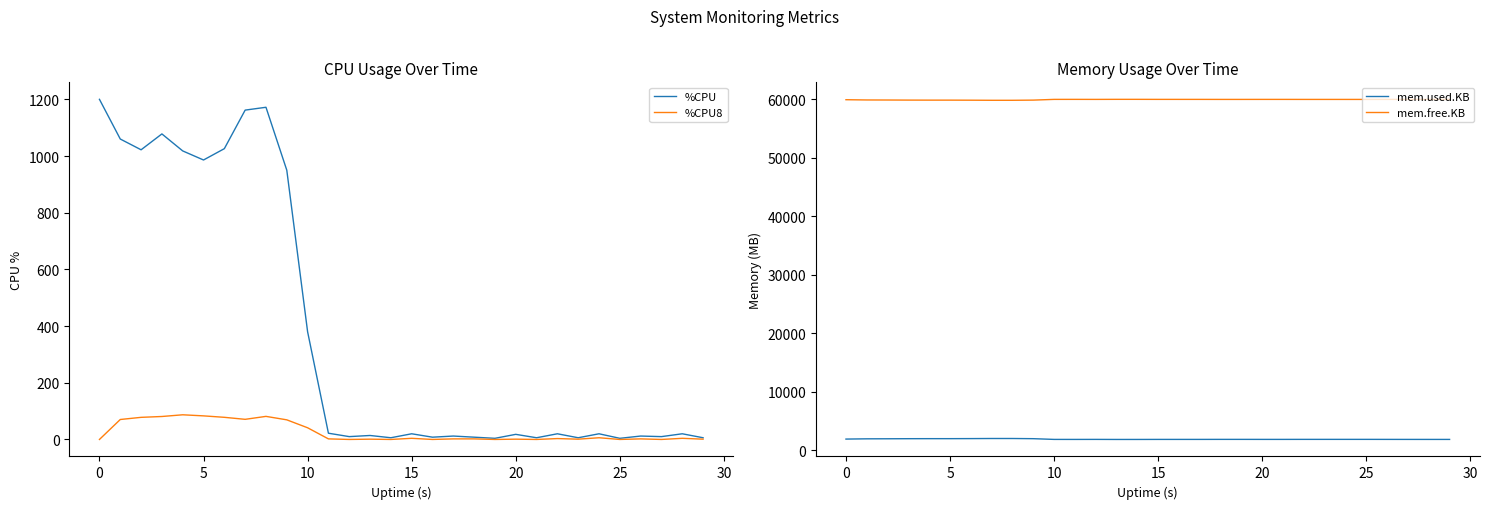

How many values in the mem.free.KB series are below 59989?

14